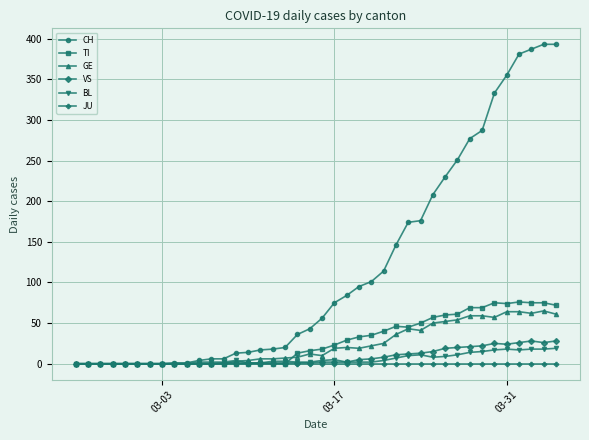

What is the highest value of the CH series?

393